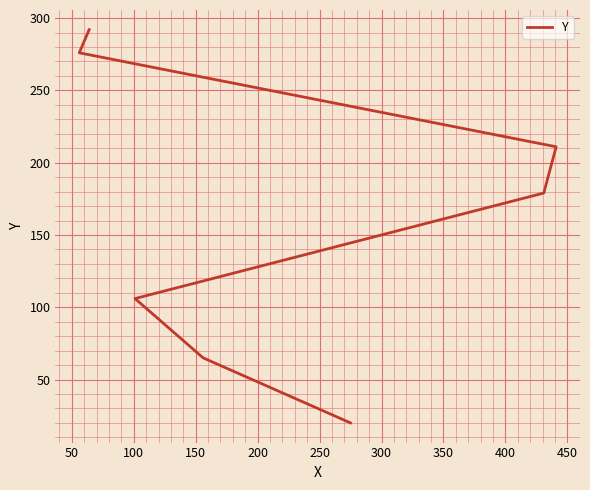

Between 50 and 300, which is larger?

300